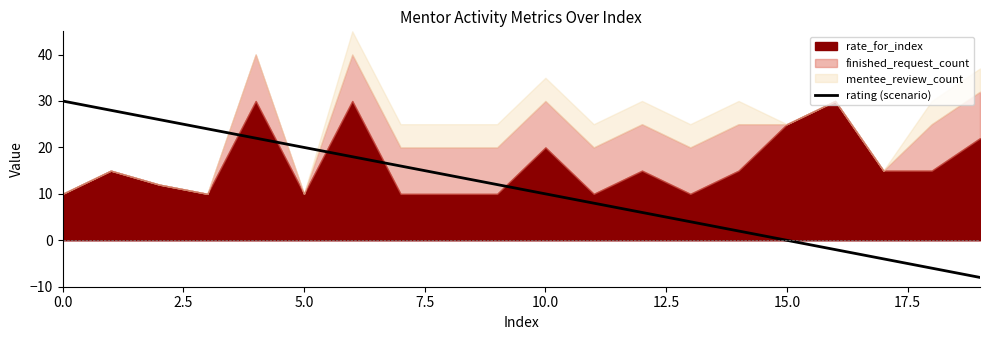

What is the highest value of the rating (scenario) series?

30